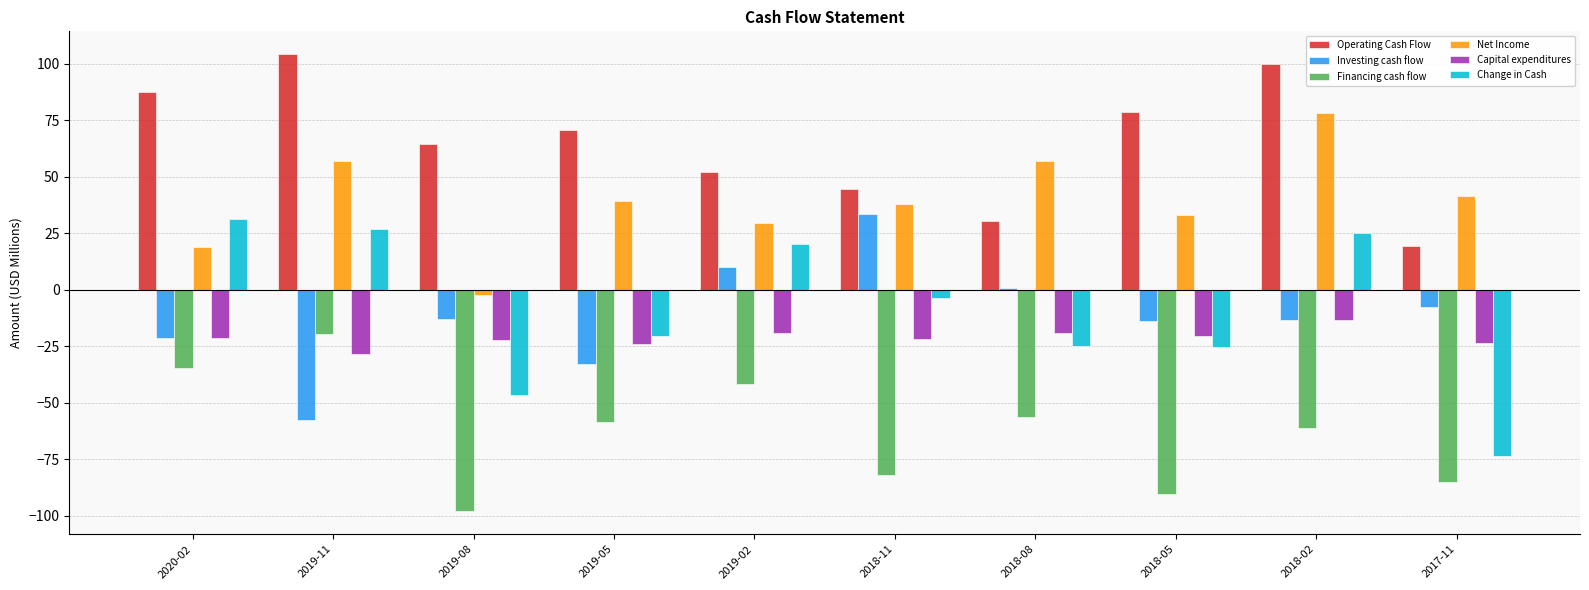

What is the difference between the second highest and second lowest values in the Change in Cash series?

73.5